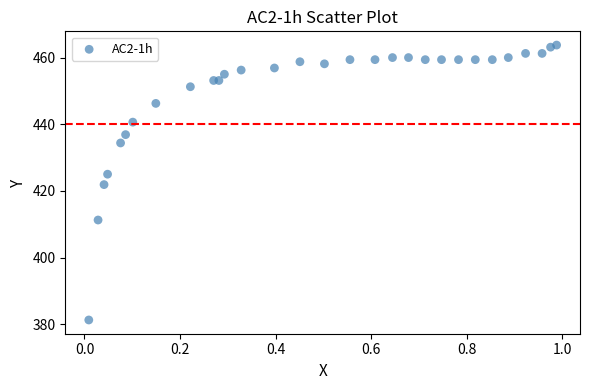

What is the range of X values (max minus min)?

1.0